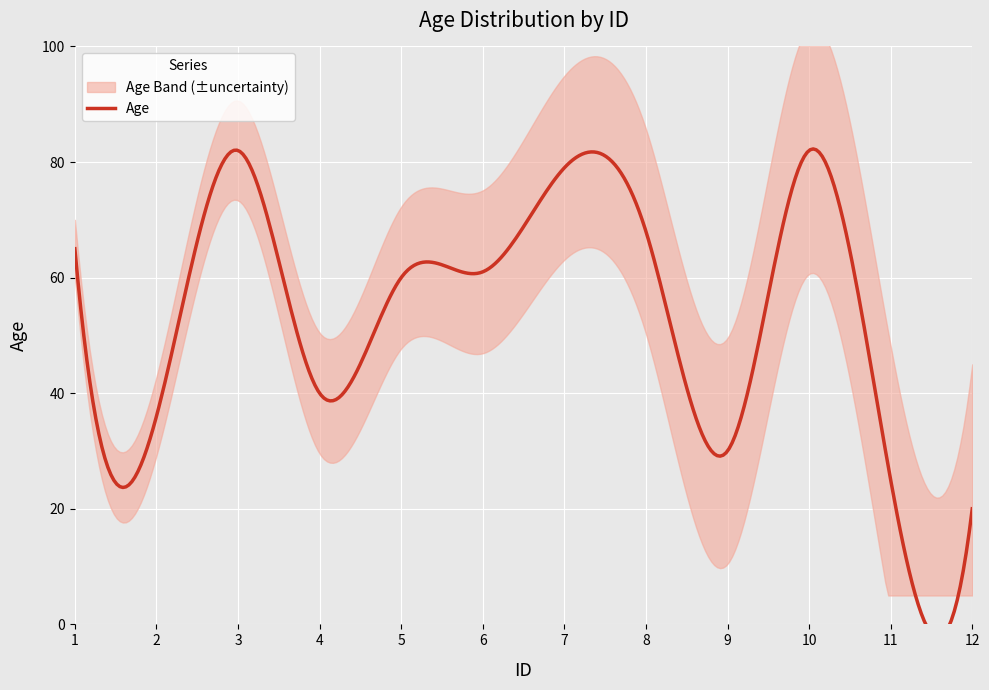

At which label does the data first exceed 61?

1